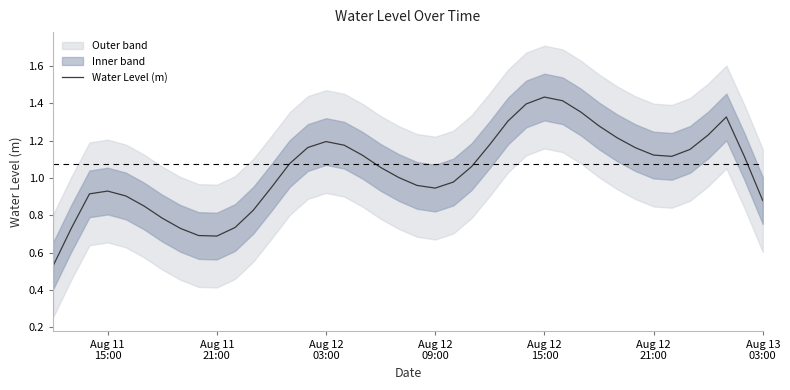

How many interior local peaks (higher than both neighbors) does the data have?

4